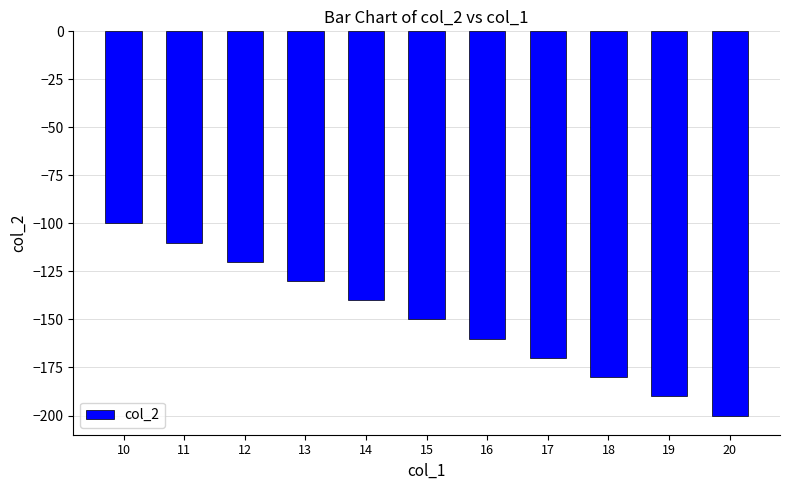

What is the maximum value shown in the chart?

-100